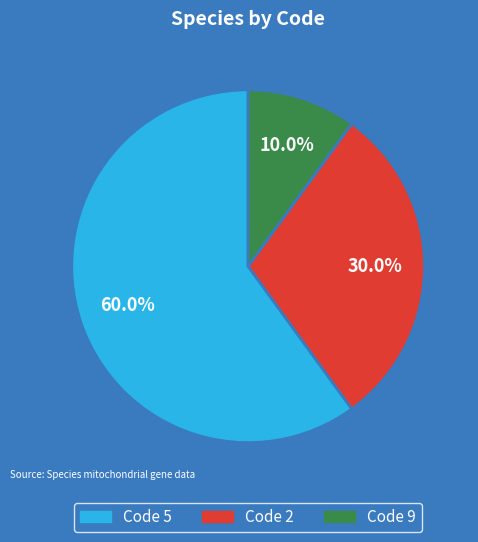

Which has a higher value, Code 5 or Code 2?

Code 5